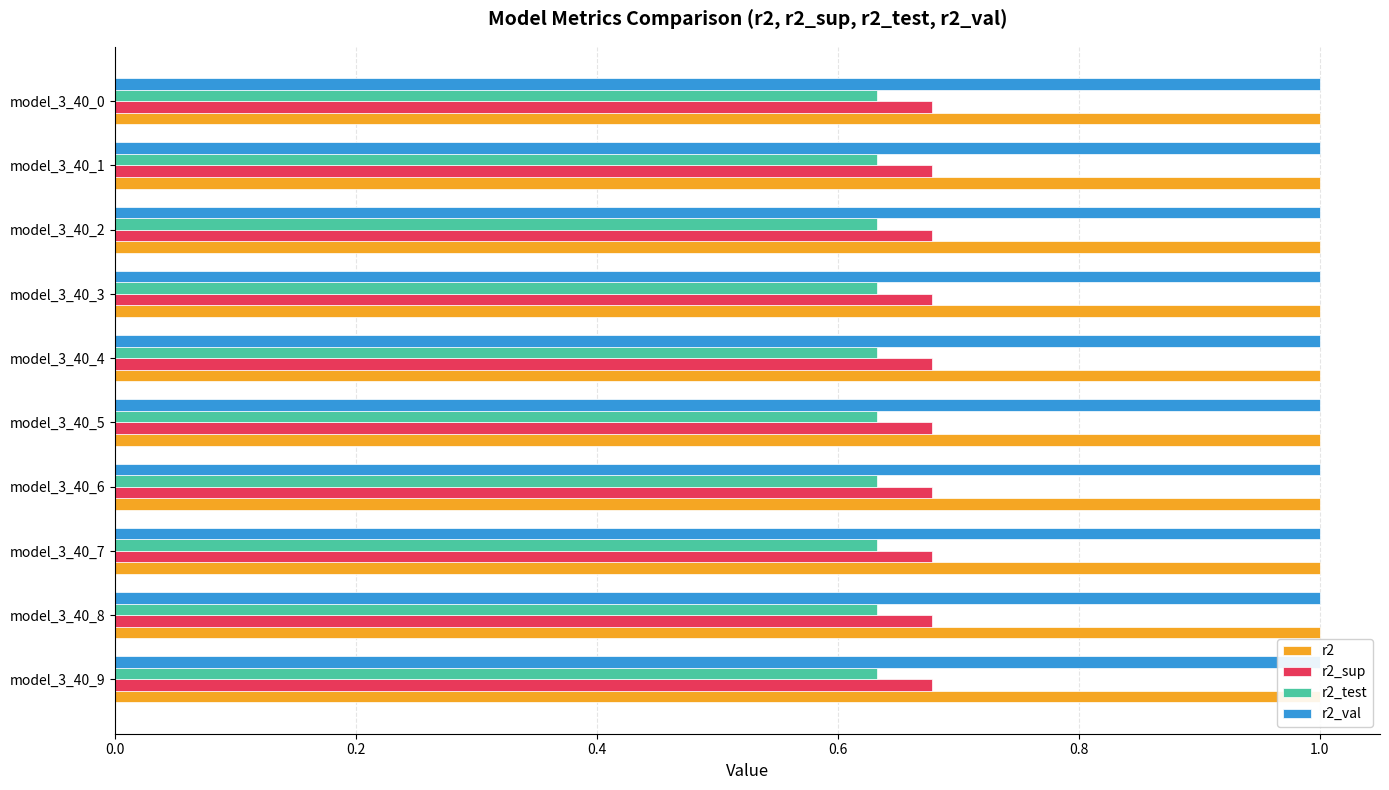

What is the spread (max minus min) of values at model_3_40_6?

0.4